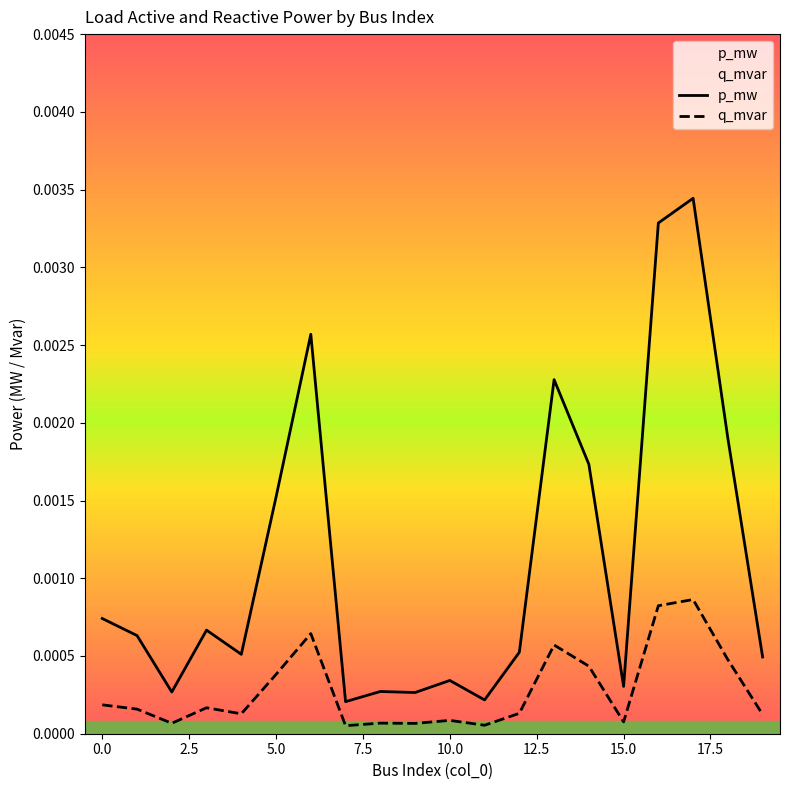

True or false: q_mvar and p_mw cross at least once.

False